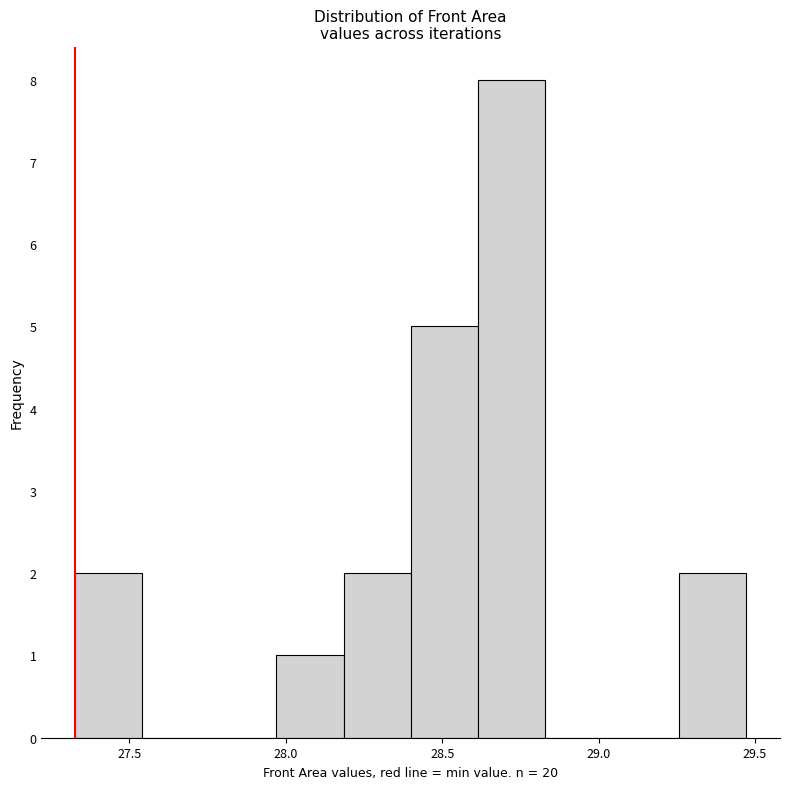

Reading left to right, list every bar in this chart as the range it spans on the x-axis followed by its height. Neither the bar edges nor the heights are printed on the chart, so give them approximately, as read against the axes.

27.35 to 27.55: 2
27.55 to 27.75: 0
27.75 to 27.95: 0
27.95 to 28.20: 1
28.20 to 28.40: 2
28.40 to 28.60: 5
28.60 to 28.85: 8
28.85 to 29.05: 0
29.05 to 29.25: 0
29.25 to 29.45: 2